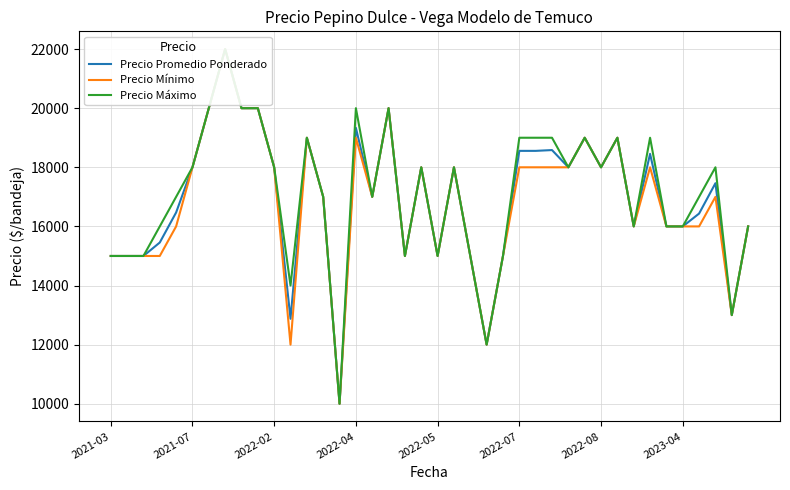

True or false: Precio Promedio Ponderado and Precio Mínimo cross at least once.

False